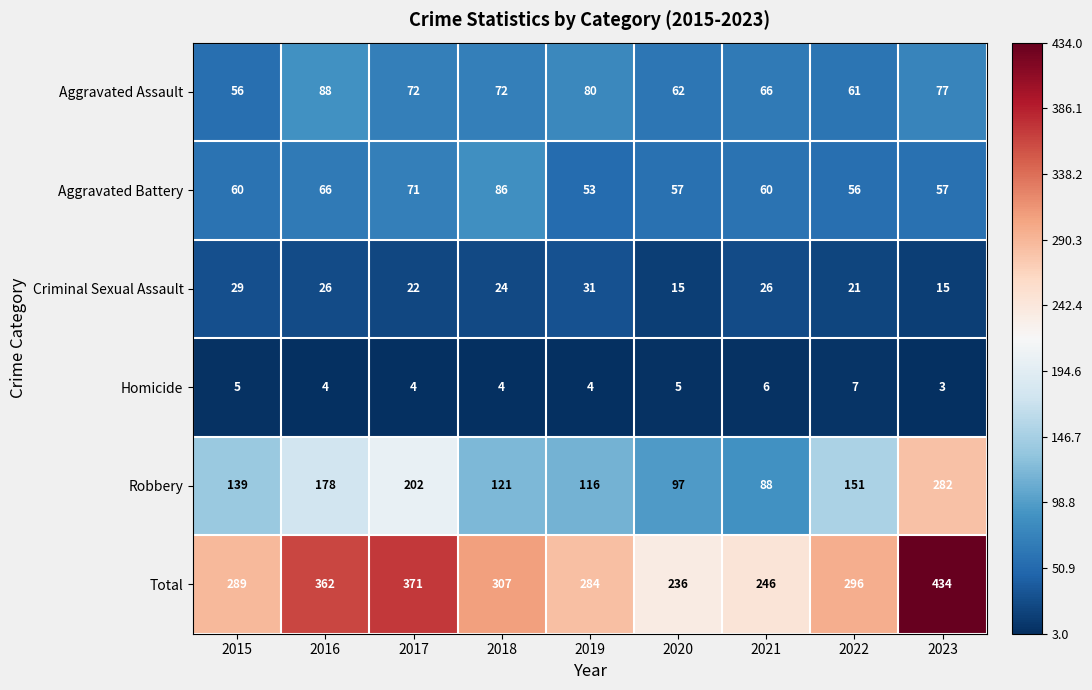

At how many categories does at least one series exceed 87?

9